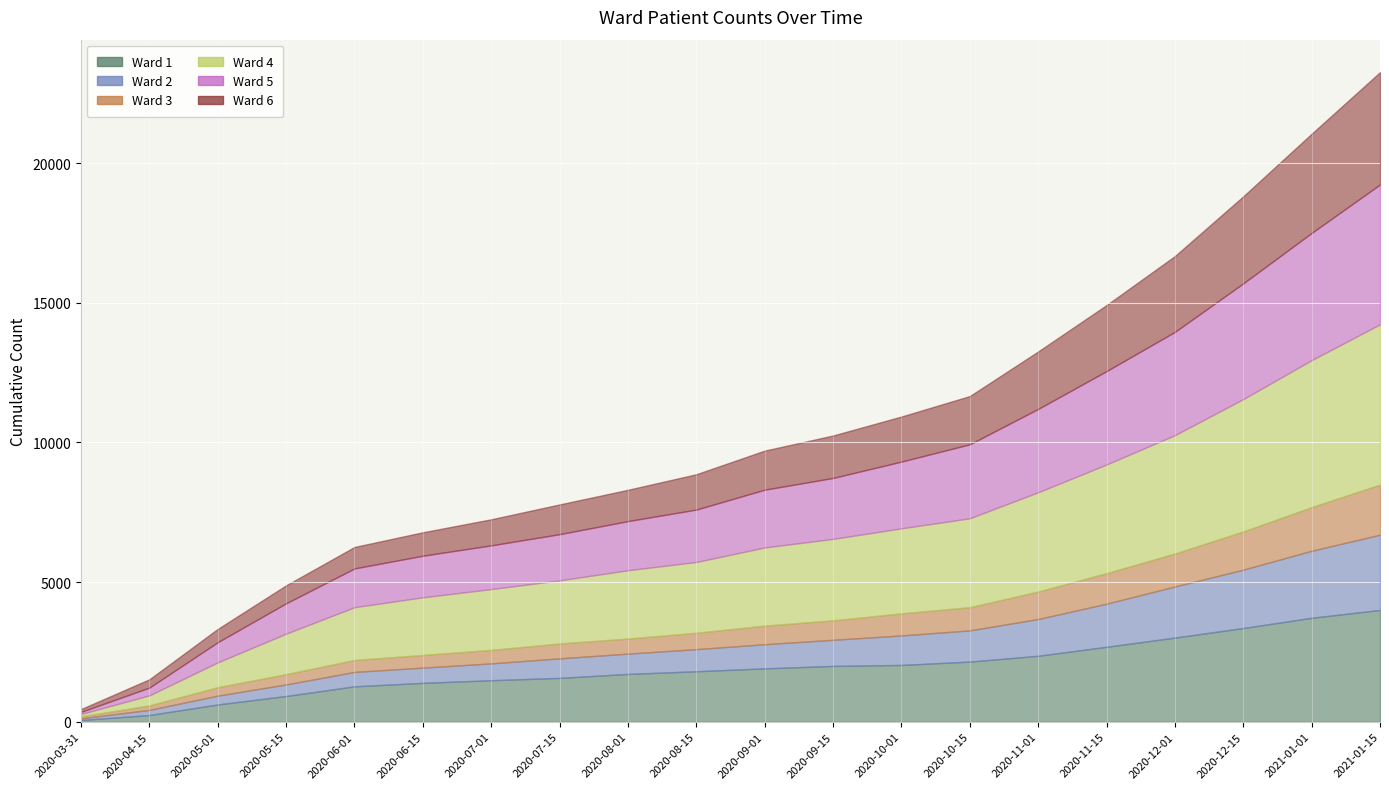

True or false: Ward 4 and Ward 2 intersect in this chart.

False